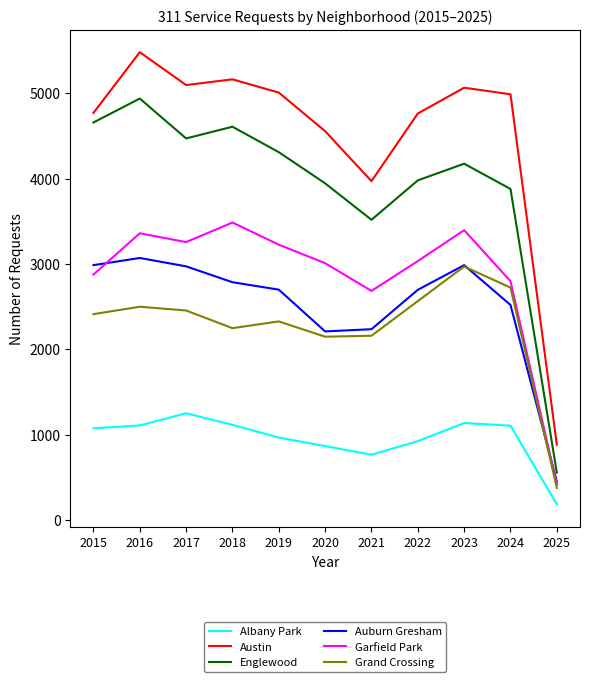

Rank the series at 2019 from lowest to highest value.

Albany Park, Grand Crossing, Auburn Gresham, Garfield Park, Englewood, Austin